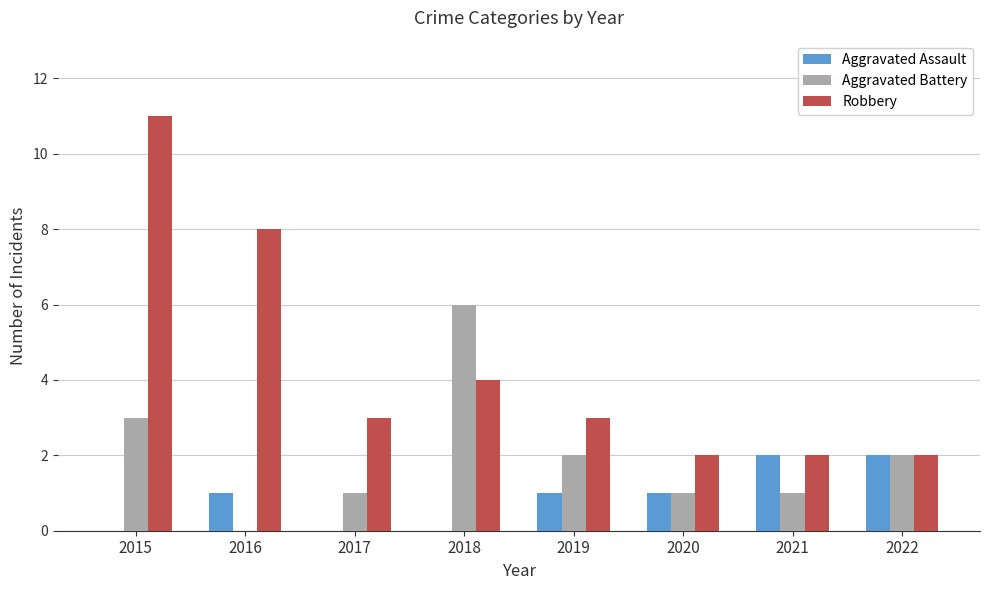

What is the approximate value of Aggravated Battery at 2021?

1